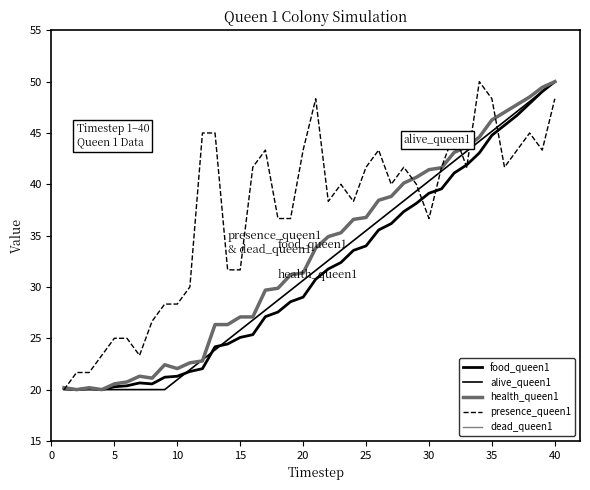

What are all the series names shown in the legend?

food_queen1, alive_queen1, health_queen1, presence_queen1, dead_queen1